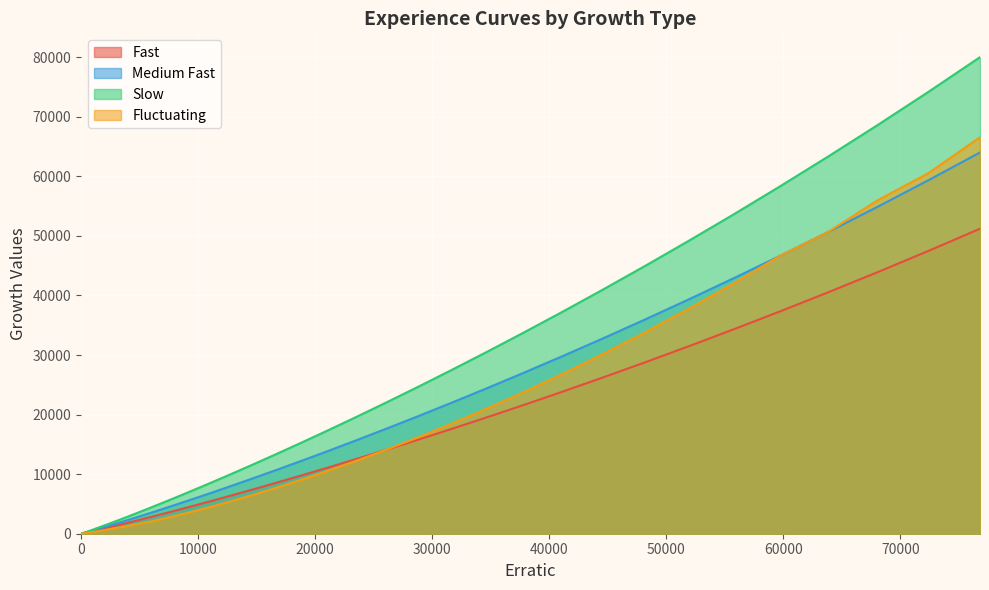

How many lines are shown in the chart?

4